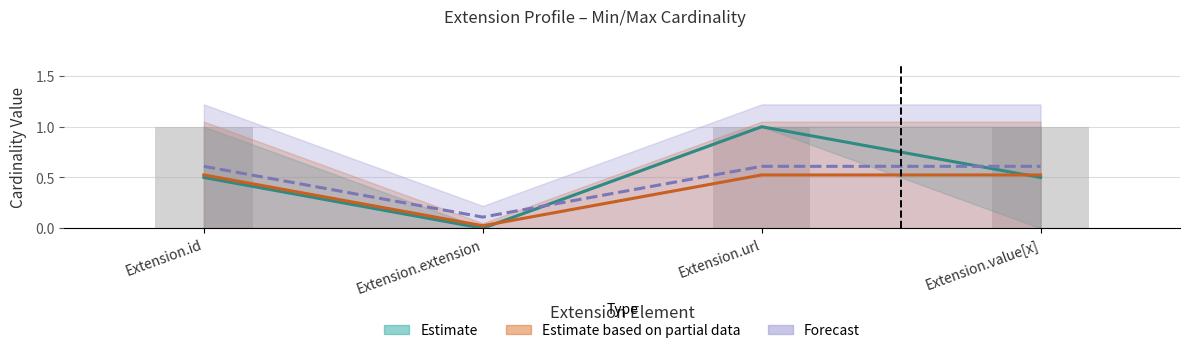

What is the average value of the Estimate_upper series?

0.4